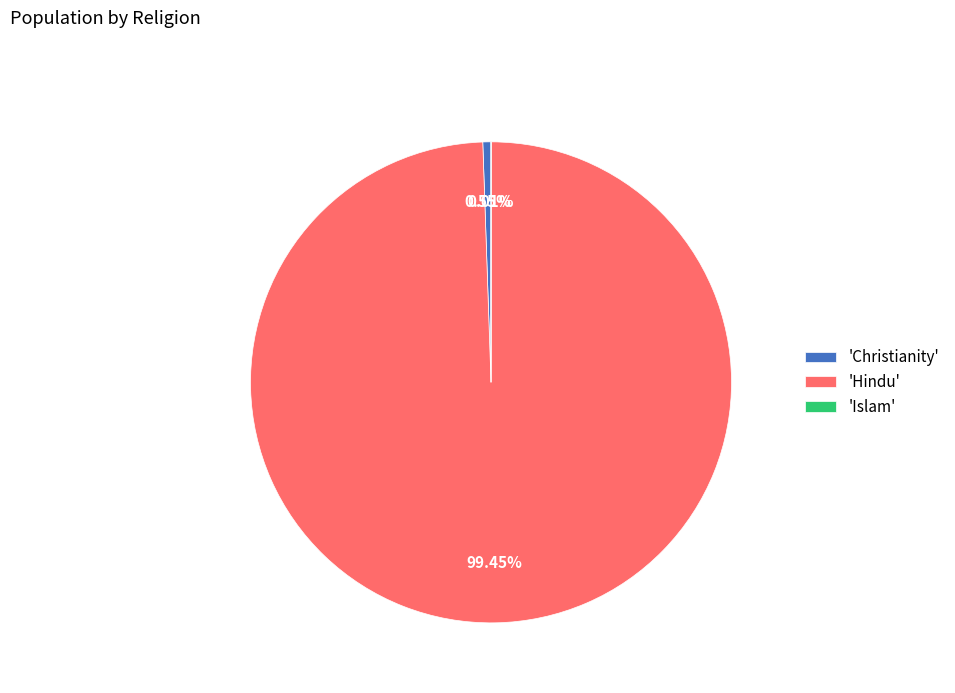

To the nearest percent, what is the difference between the largest and smallest slice percentages?

99%